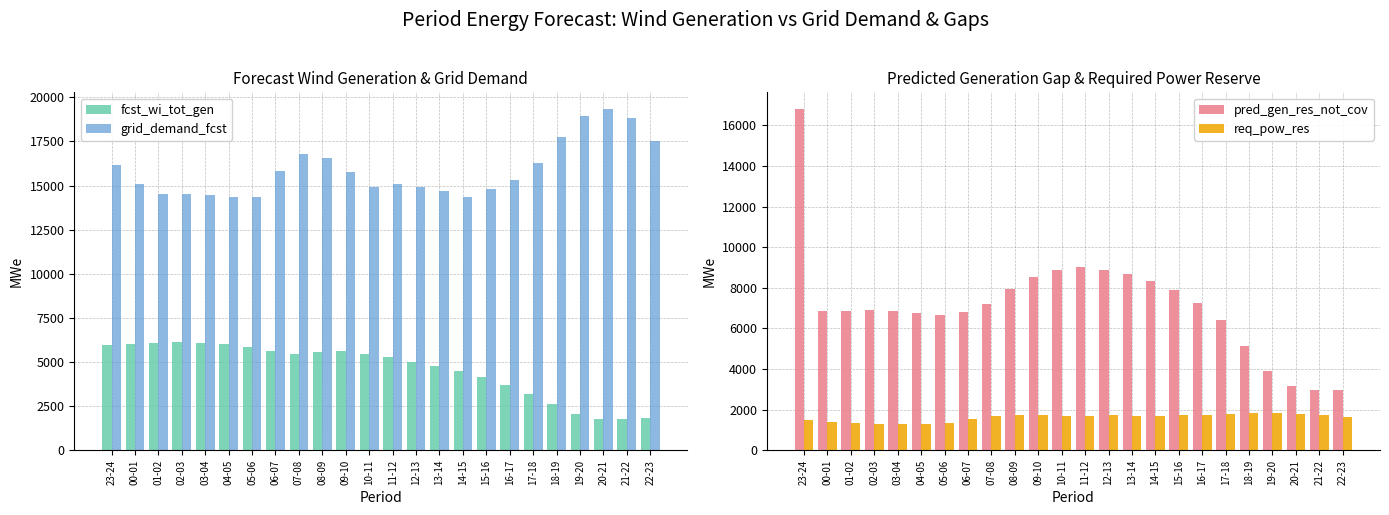

What is the label of the 16th bar from the left?

14-15